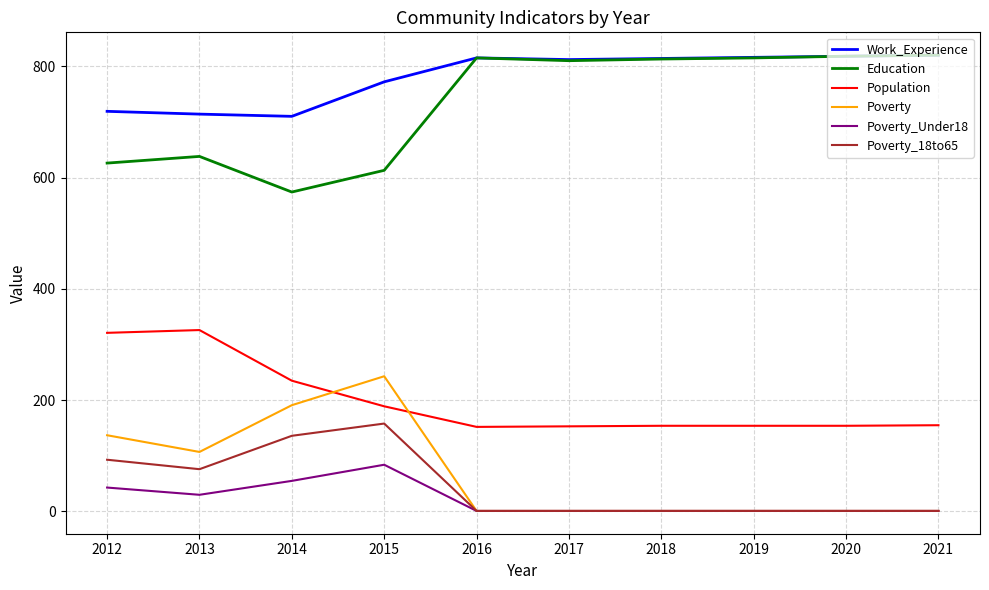

At which label does Work_Experience first exceed 814?

2016